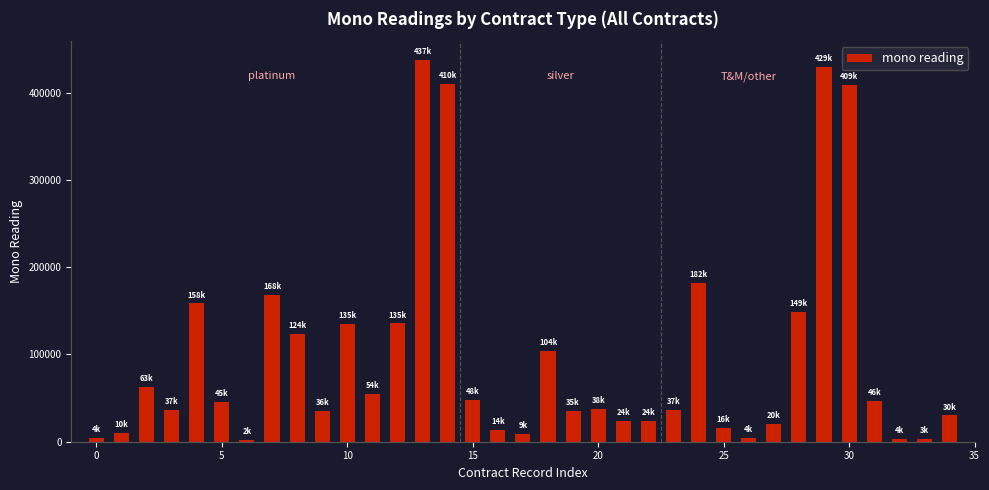

What is the maximum value shown in the chart?

436952